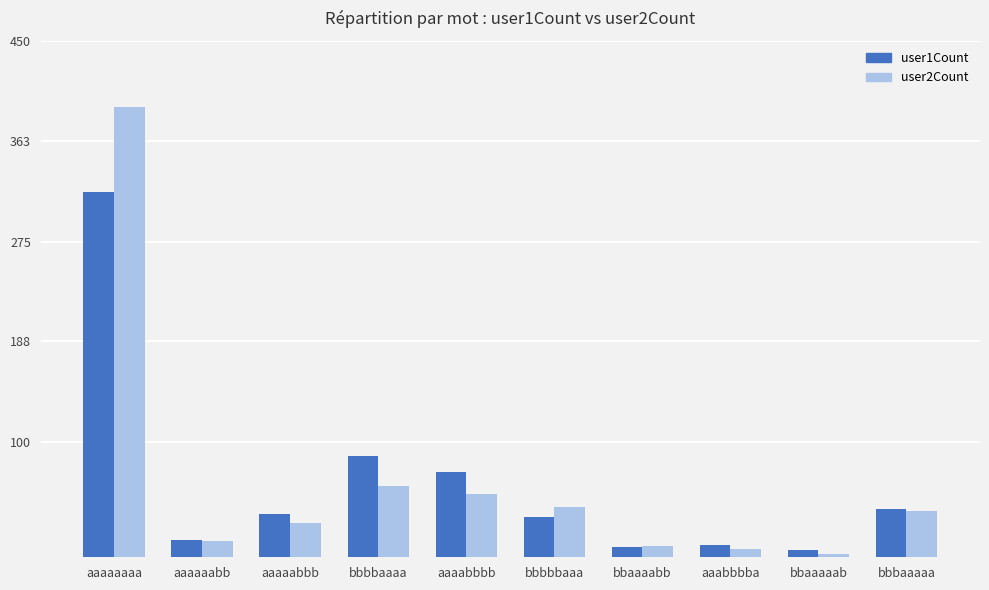

What position from the left is bbbaaaaa?

10